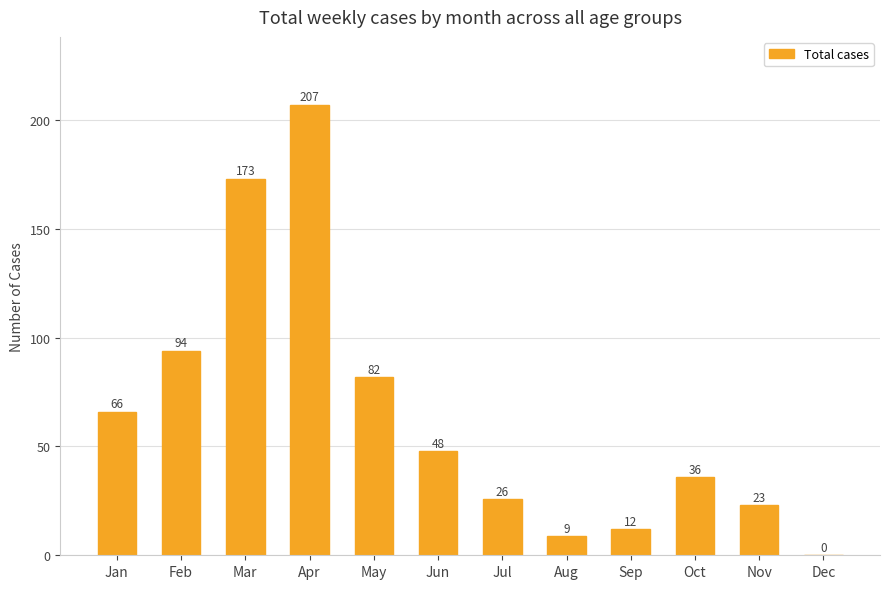

At which category does the chart reach its peak across all series?

Apr